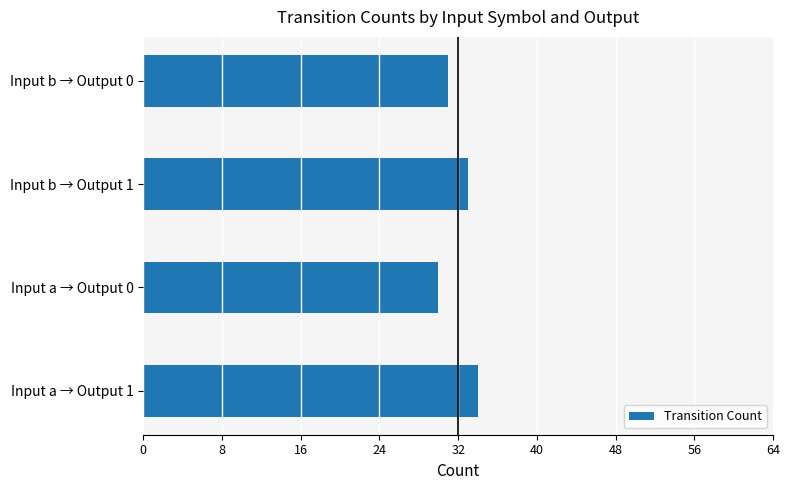

List the labels in order of value, smallest first.

Input a → Output 0, Input b → Output 0, Input b → Output 1, Input a → Output 1